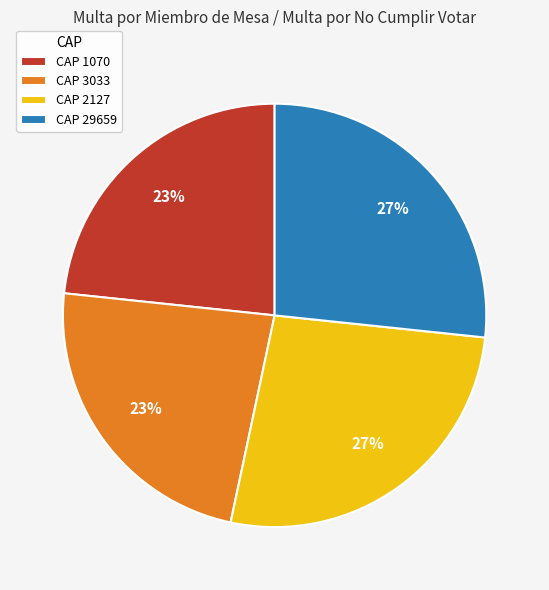

To the nearest percent, what is the average slice percentage?

25%